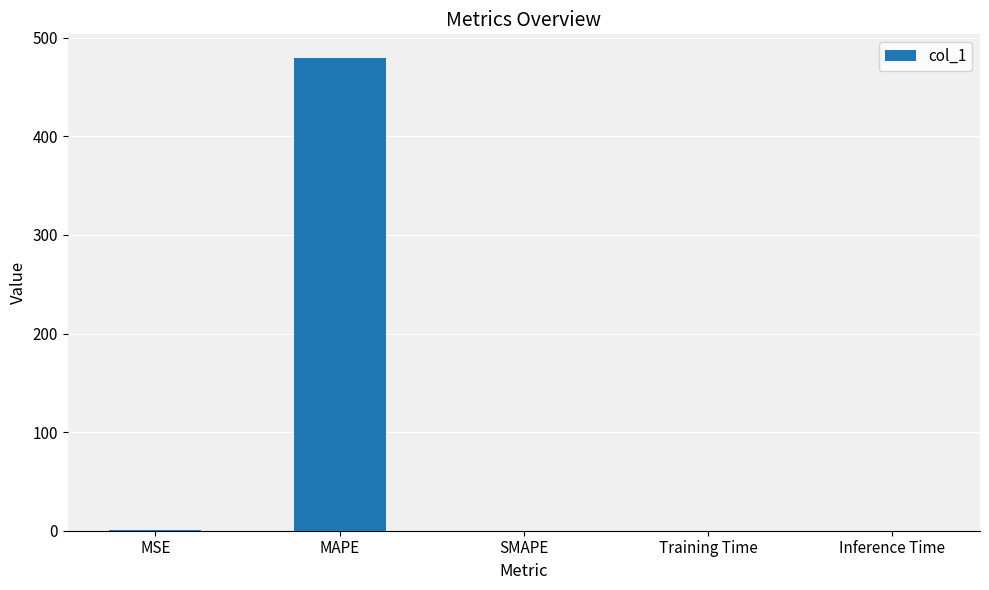

Read the value at MAPE.

479.5